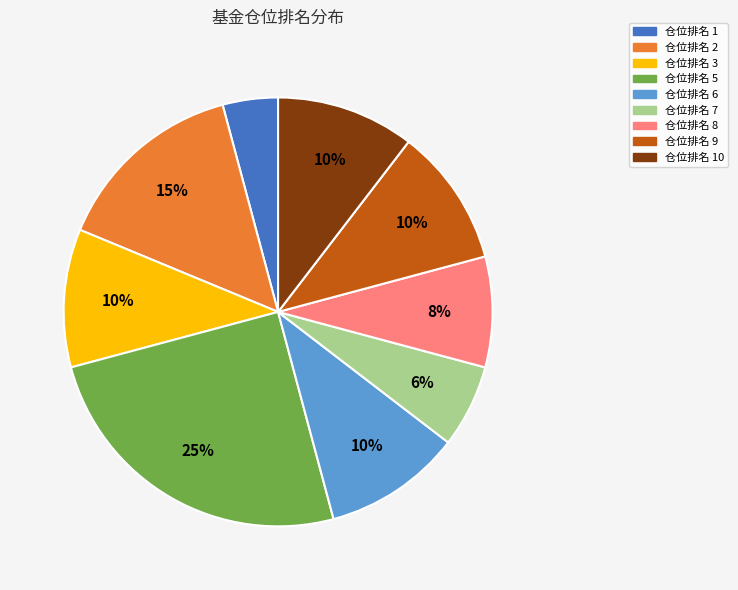

To the nearest percent, what is the difference between the largest and smallest slice percentages?

21%